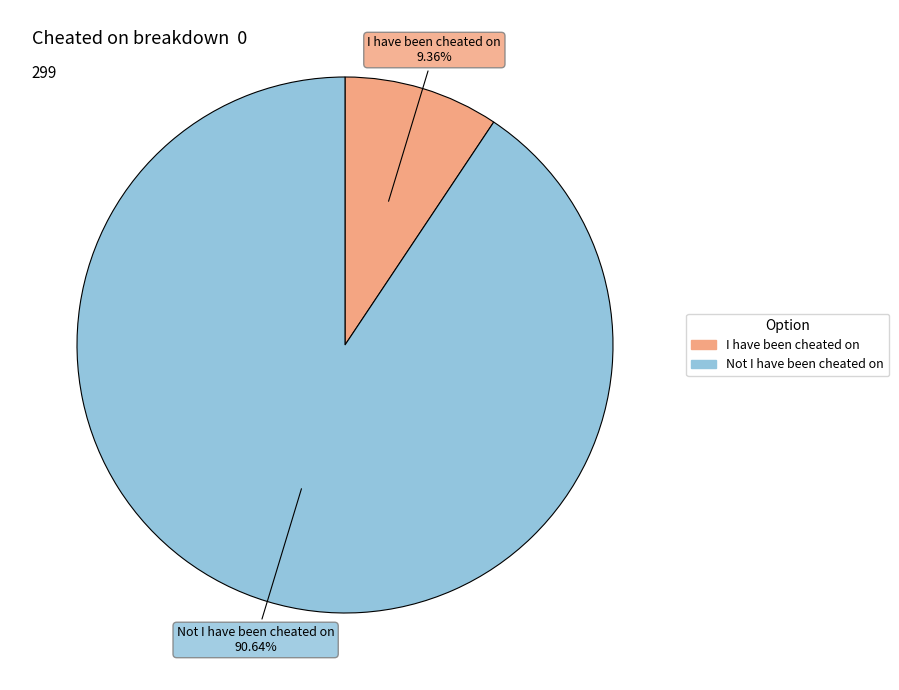

Rank the categories by value from lowest to highest.

I have been cheated on, Not I have been cheated on